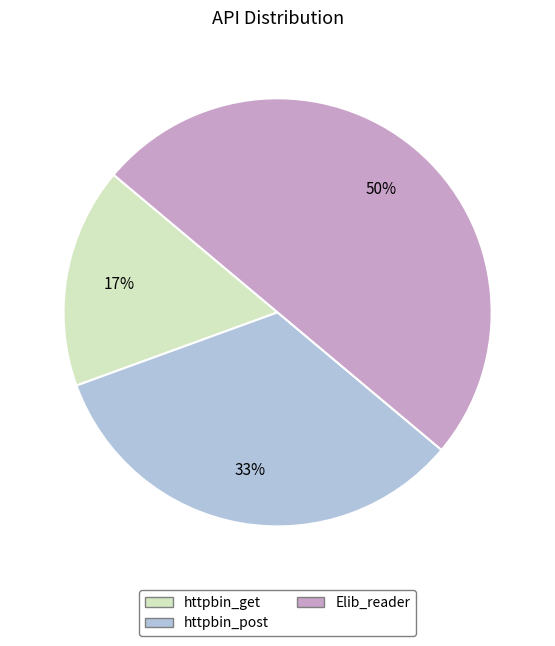

To the nearest percent, what is the difference between the Elib_reader and httpbin_get slice percentages?

33%